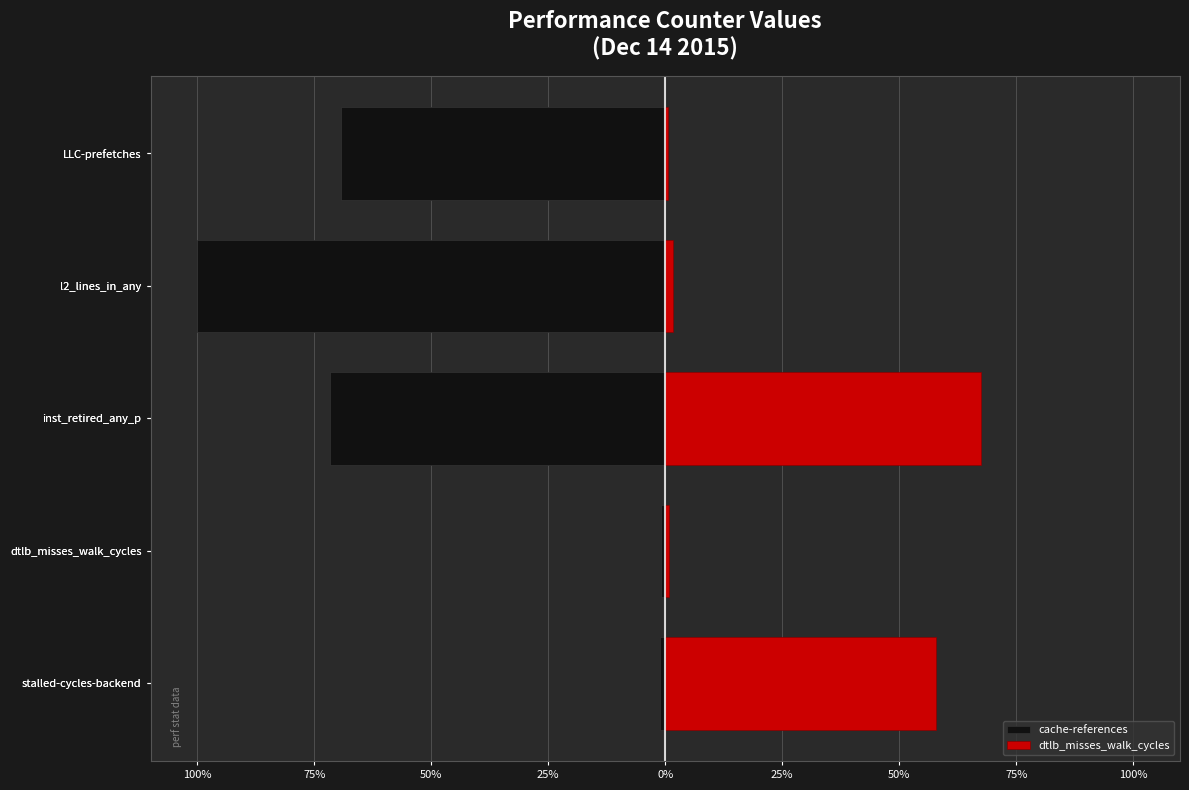

What is the value of the cache-references bar at the 4th from the left?

-1.0